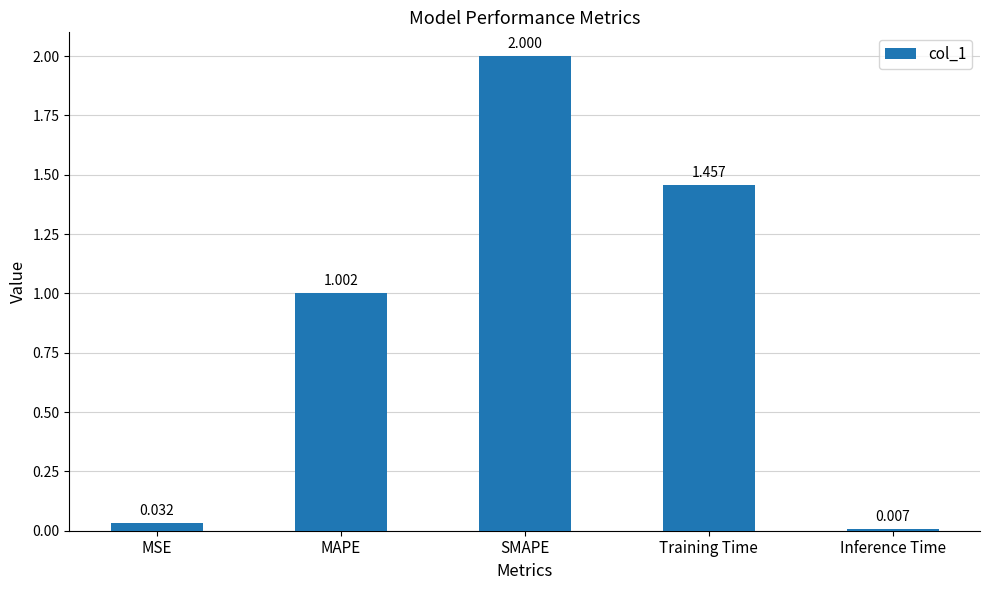

How many distinct data groups are displayed?

1